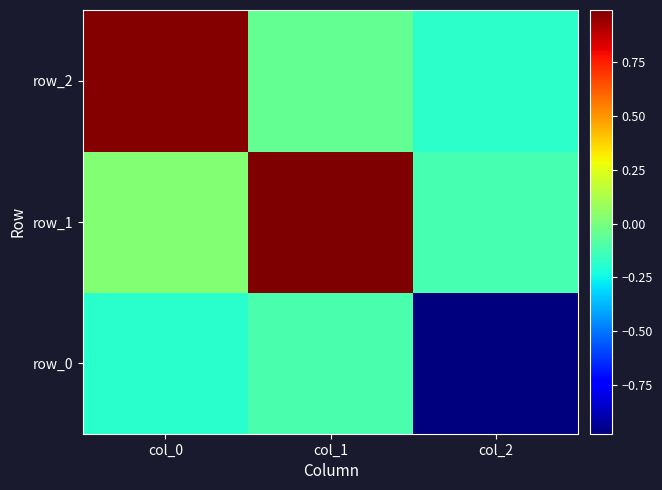

How many values in the row_1 series are below 0?

1